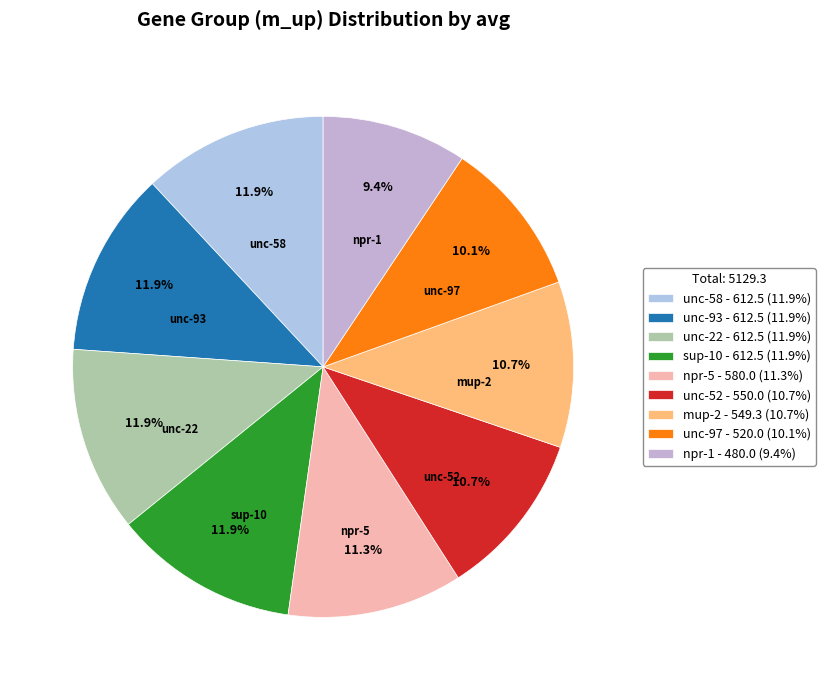

Which category has the smallest portion of the pie?

npr-1